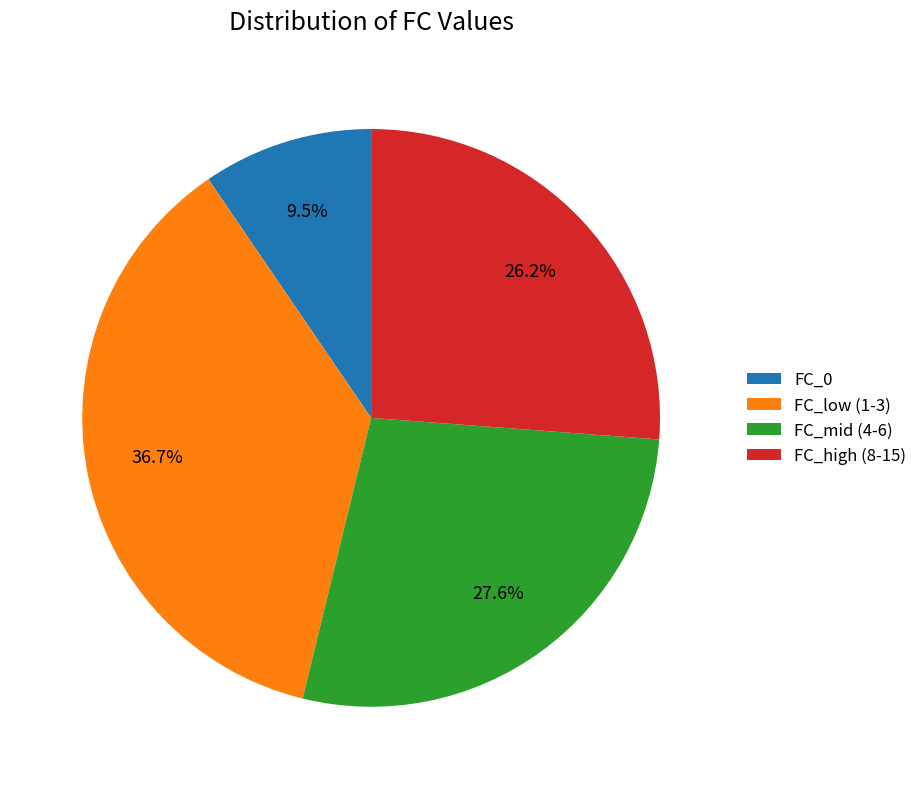

Which slice is the smallest?

FC_0